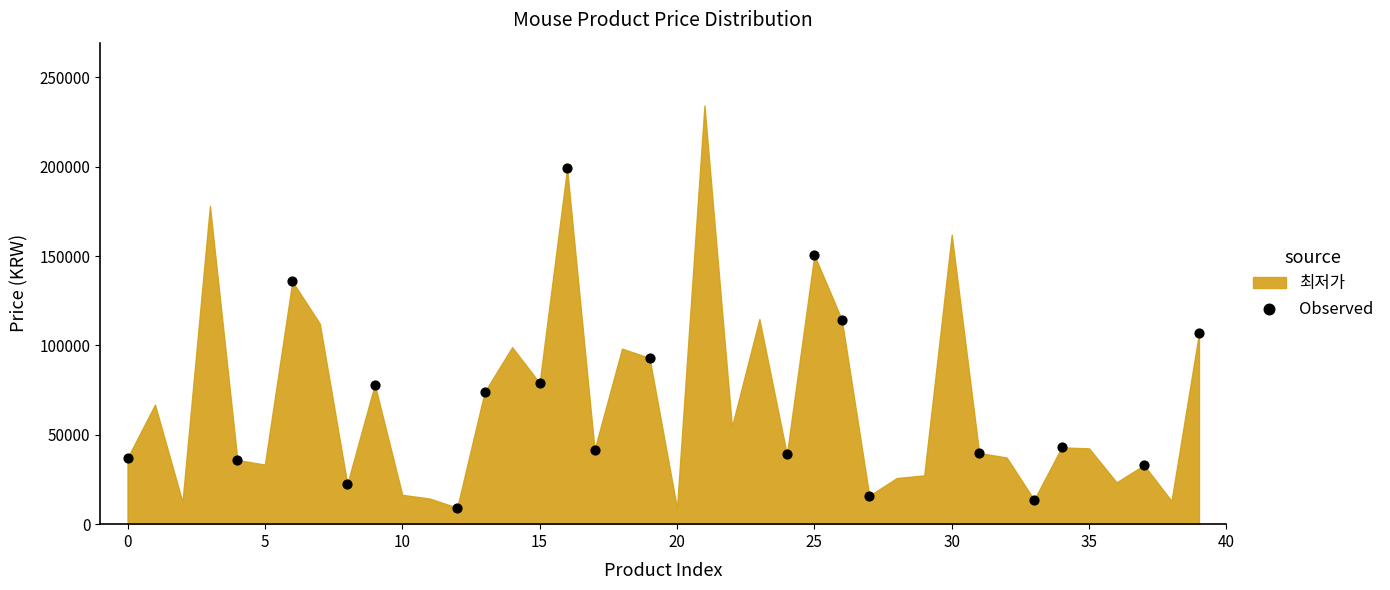

What is the range of Y values (max minus min)?

189800